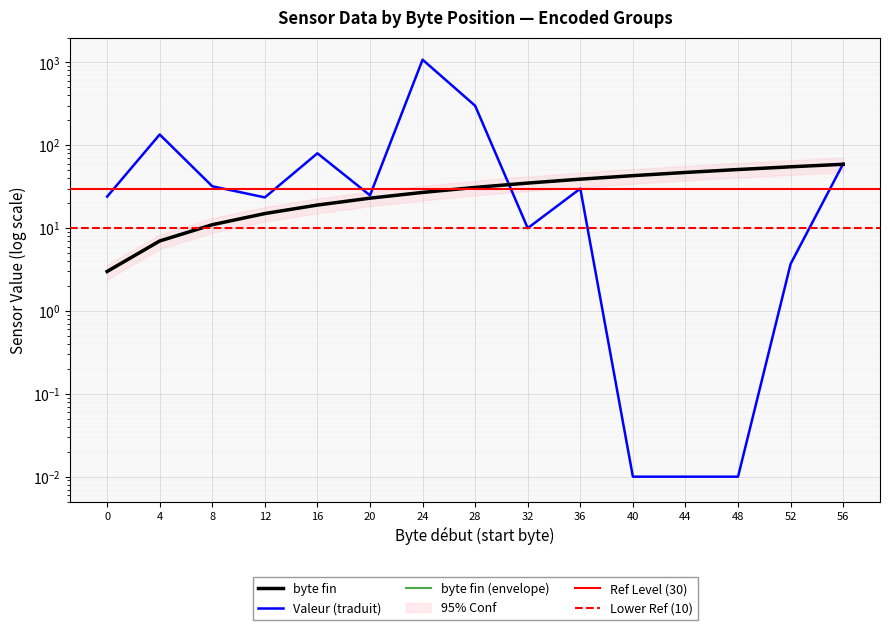

Where do Valeur (traduit) and byte fin first cross each other?

28 and 32